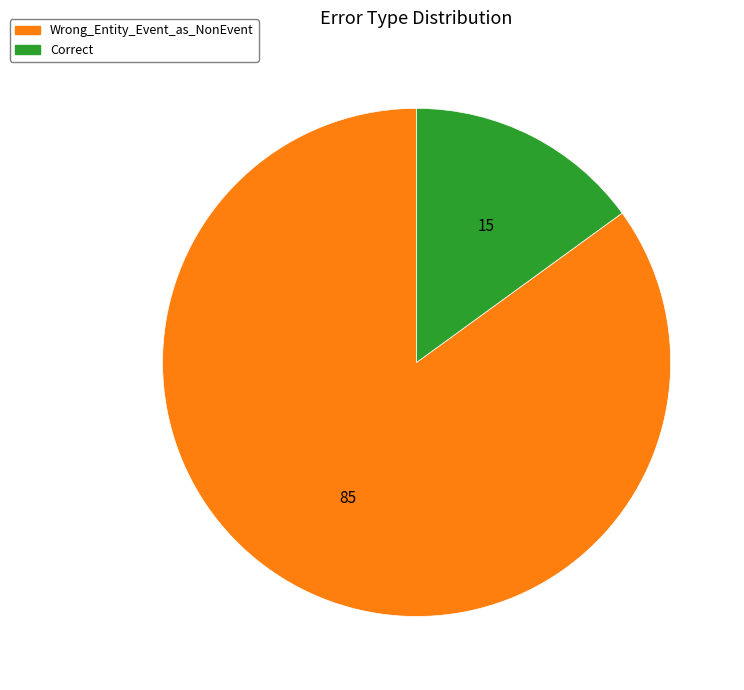

How many slices are in this pie chart?

2